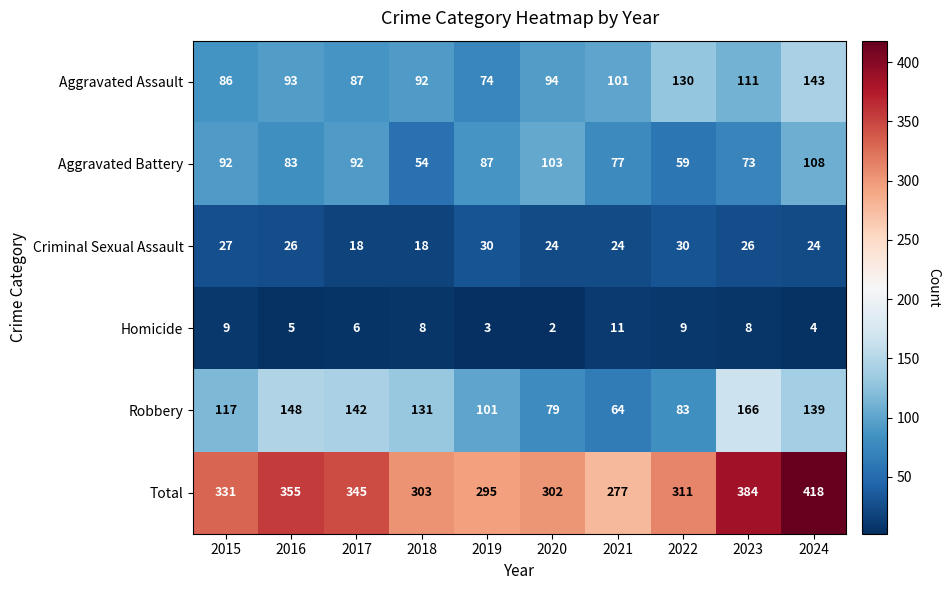

Rank the series at 2024 from highest to lowest value.

Total, Aggravated Assault, Robbery, Aggravated Battery, Criminal Sexual Assault, Homicide